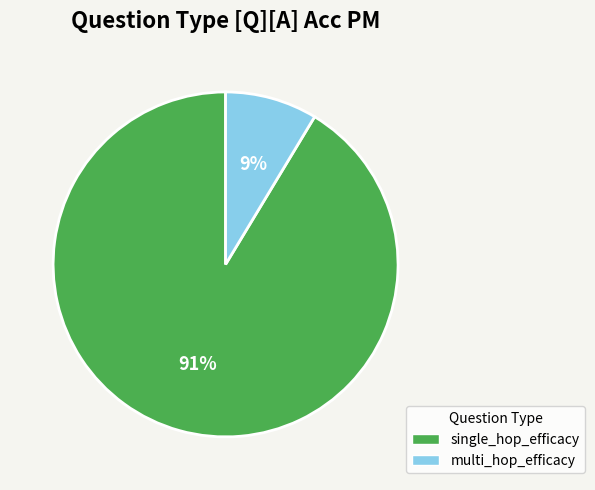

To the nearest percent, what is the average slice percentage?

50%